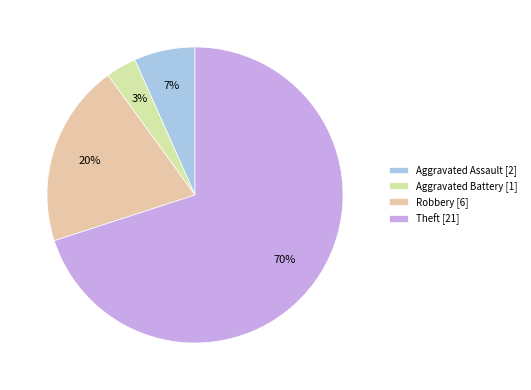

Is it true that Robbery is 20% of the pie?

True